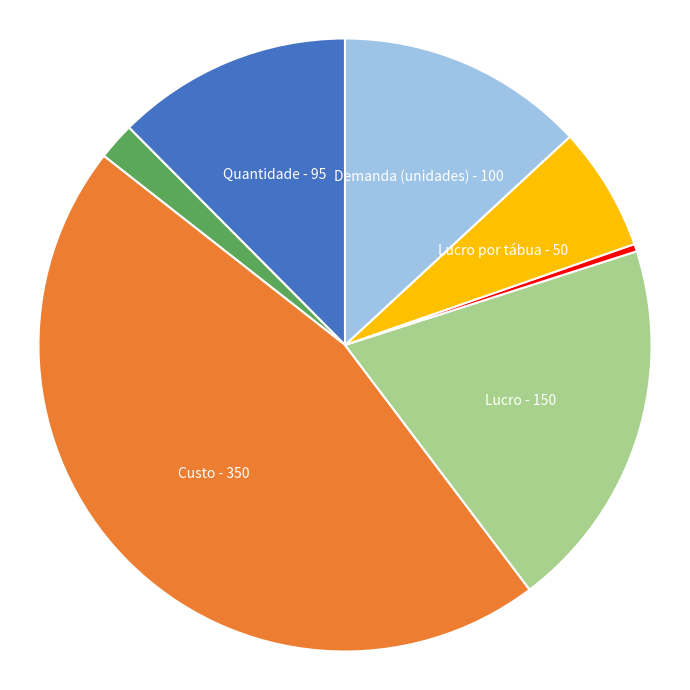

Is there any slice that represents more than half of the pie?

No